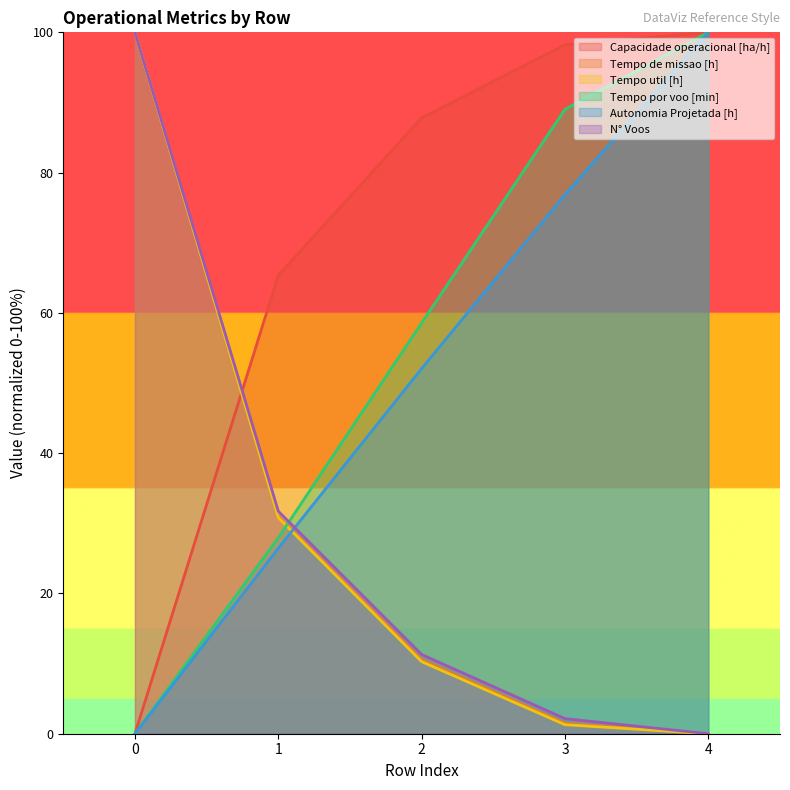

How many lines are shown in the chart?

6